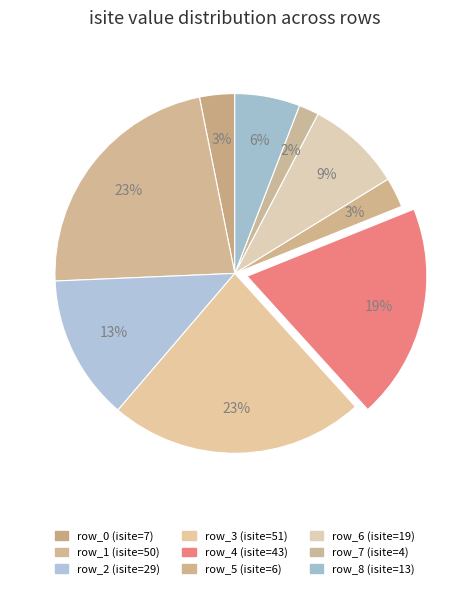

What is the smallest slice in the pie chart?

row_7